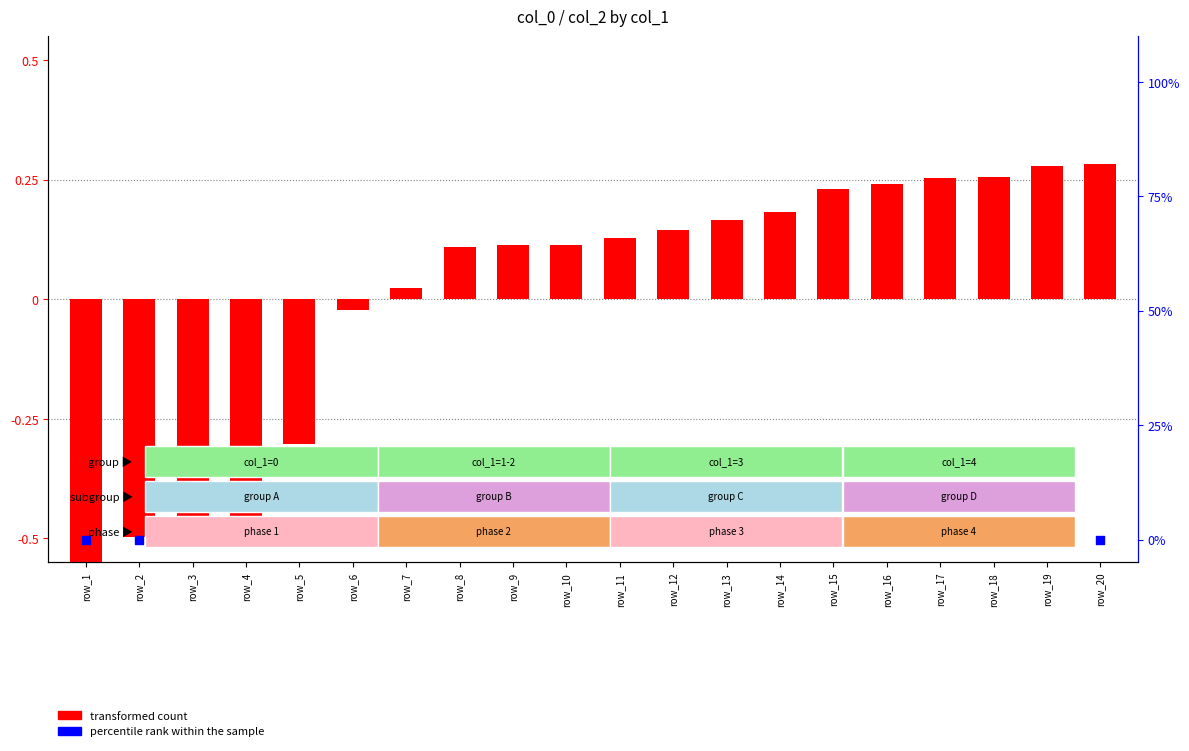

Which series has the largest Y range (max minus min)?

transformed count